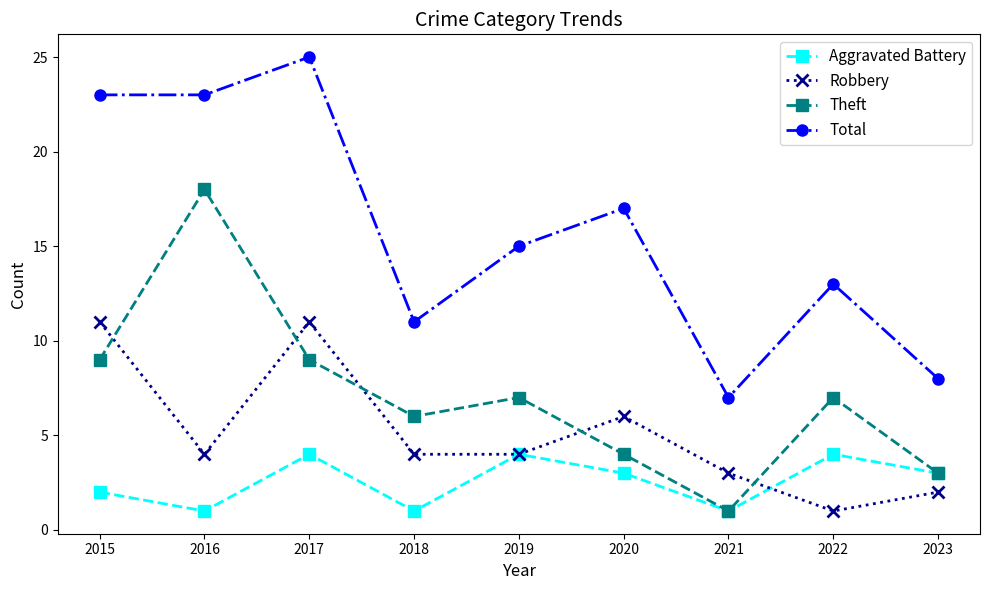

The Aggravated Battery series shows 2 at 2019. True or false?

False